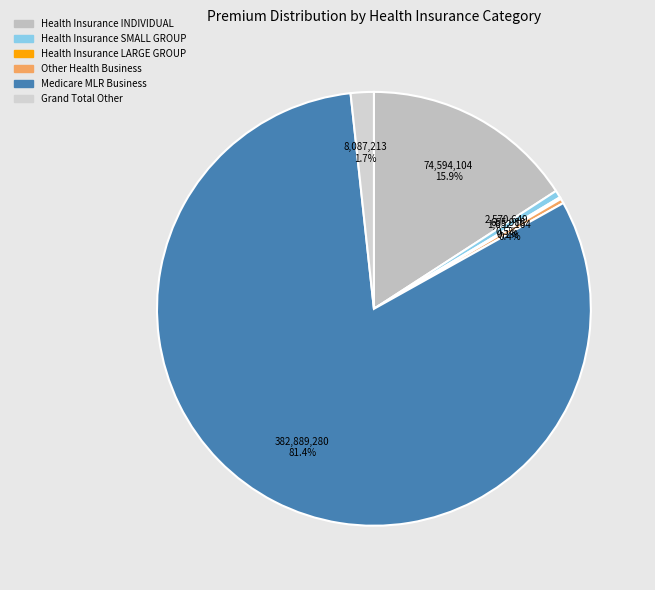

How many segments does this pie chart have?

6